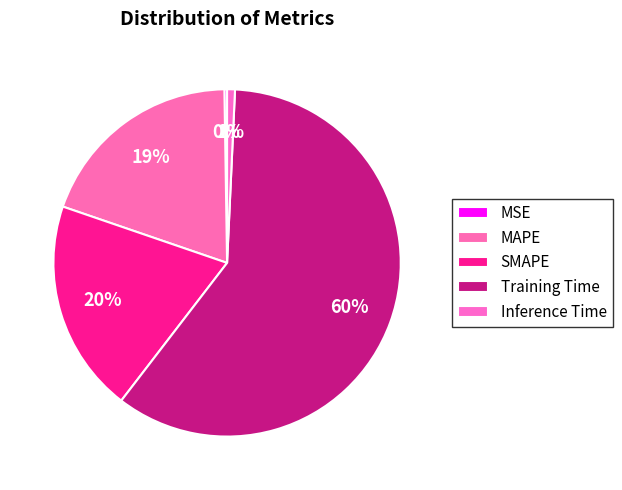

Is there a majority slice in this chart?

Yes